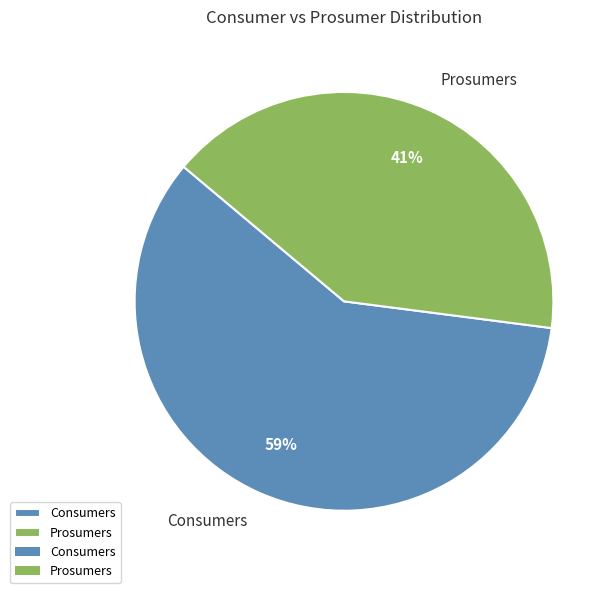

What is the largest slice in the pie chart?

Consumers